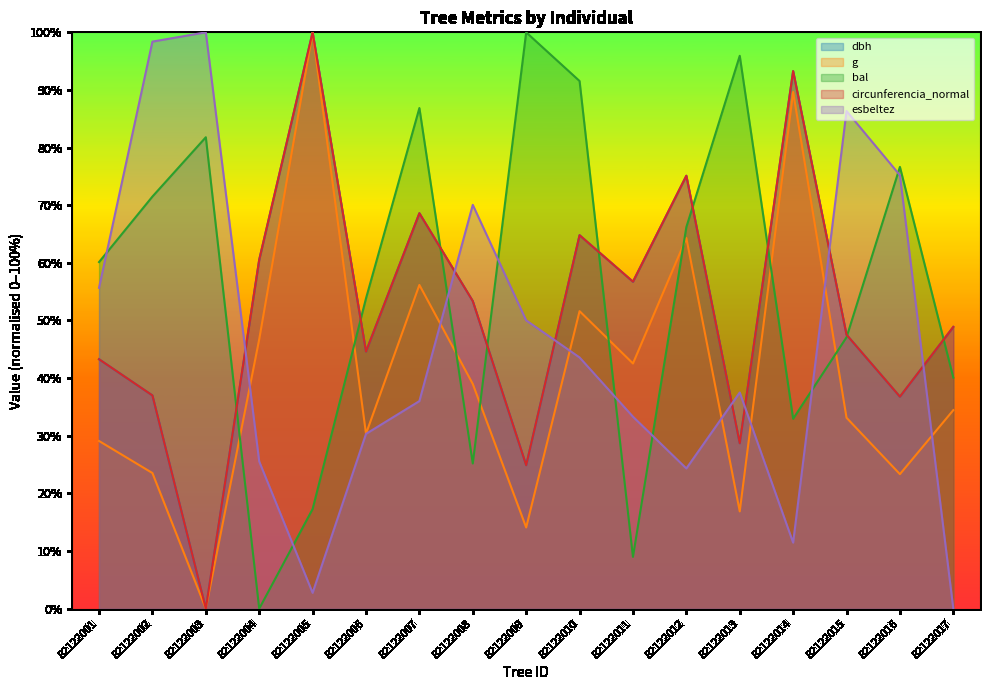

Rank the categories by g value from lowest to highest.

82122003, 82122009, 82122013, 82122016, 82122002, 82122001, 82122006, 82122015, 82122017, 82122008, 82122011, 82122004, 82122010, 82122007, 82122012, 82122014, 82122005